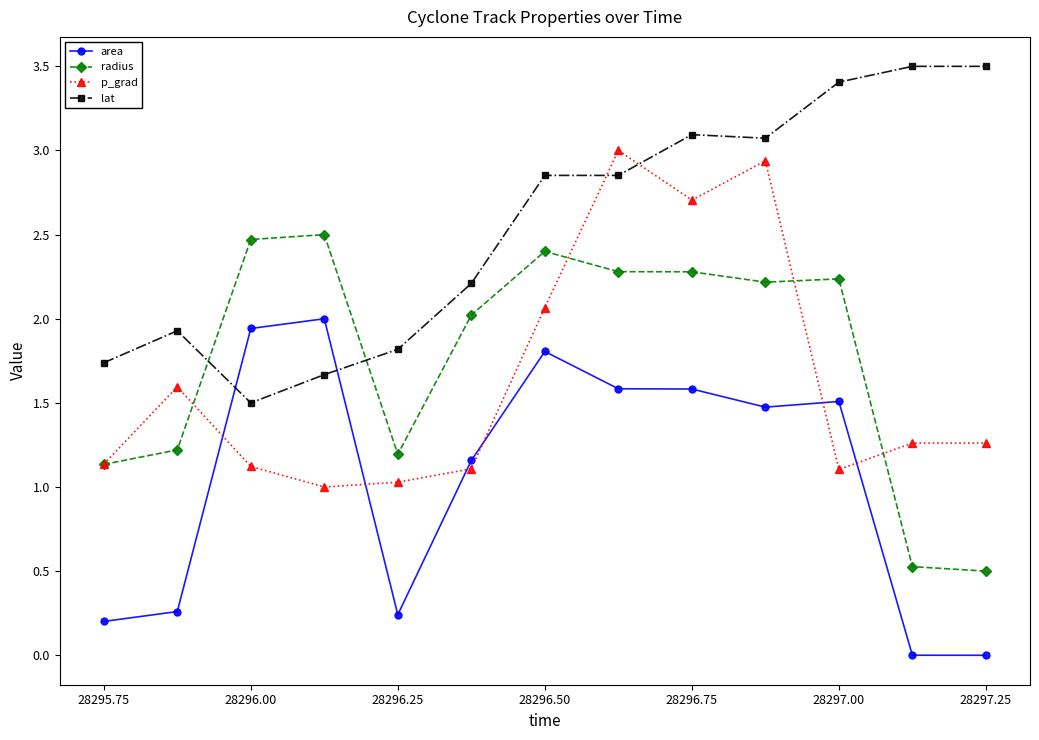

Which series has the largest total across all categories?

lat